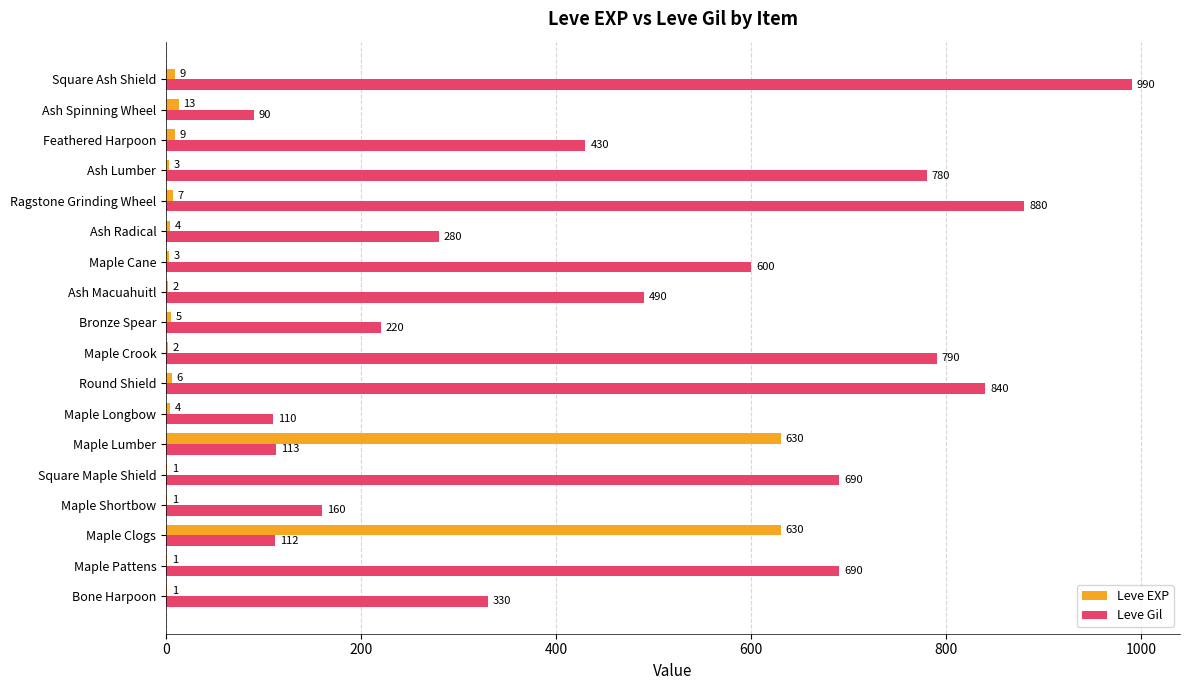

Is the value of Leve Gil at Maple Longbow greater than the value of Leve EXP at Feathered Harpoon?

Yes